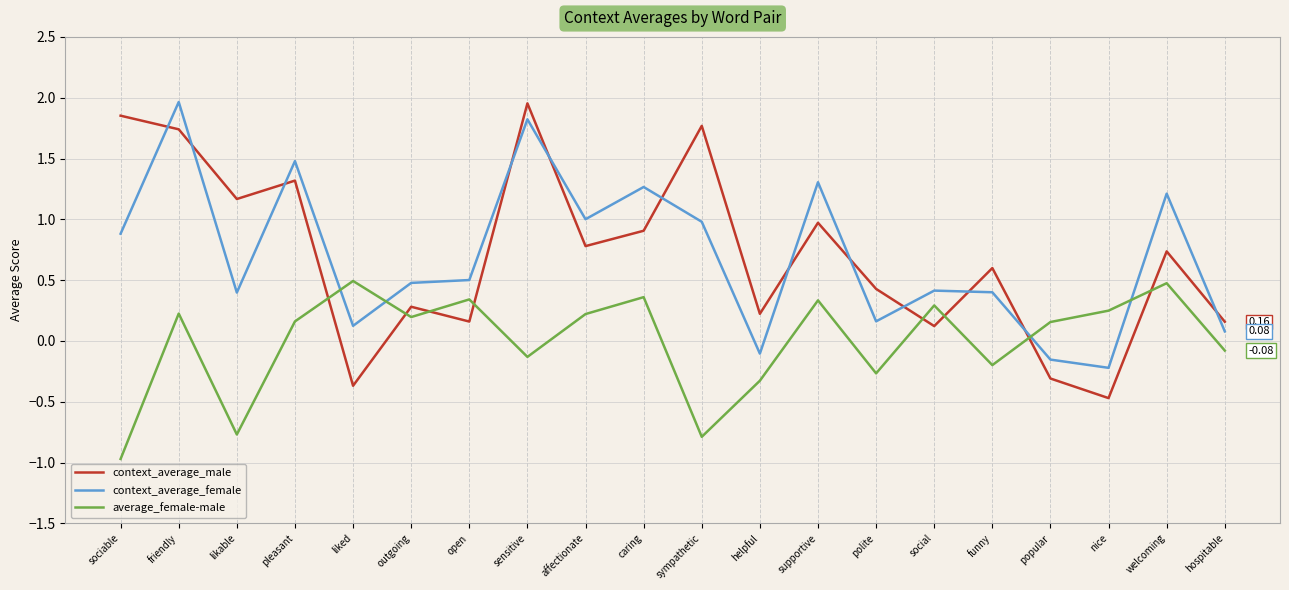

At which label does context_average_female first exceed 0?

sociable